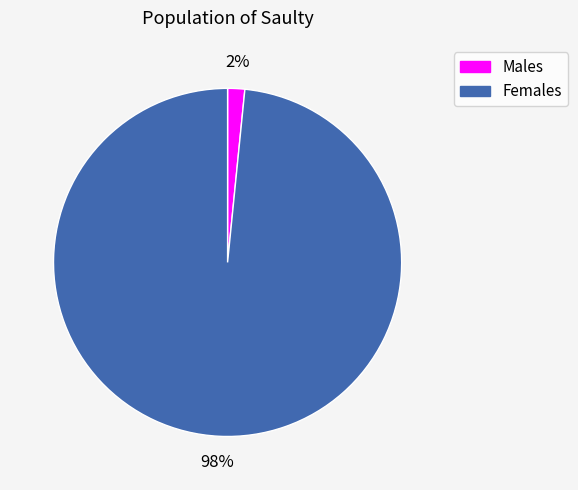

To the nearest percent, what percentage of the pie is Females?

98%